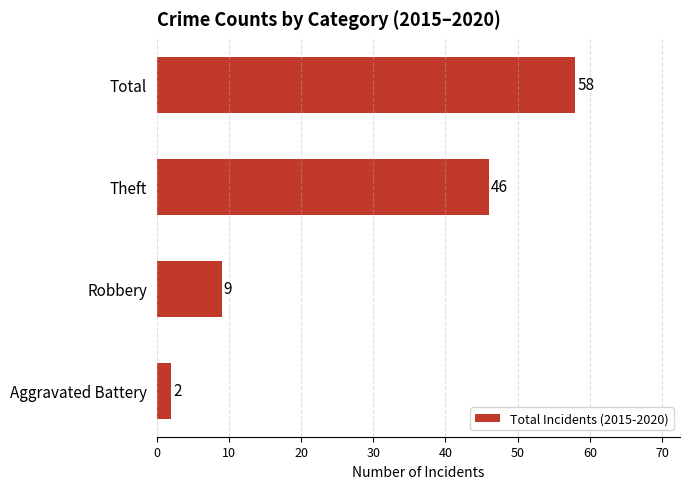

List the labels in order of value, smallest first.

Aggravated Battery, Robbery, Theft, Total